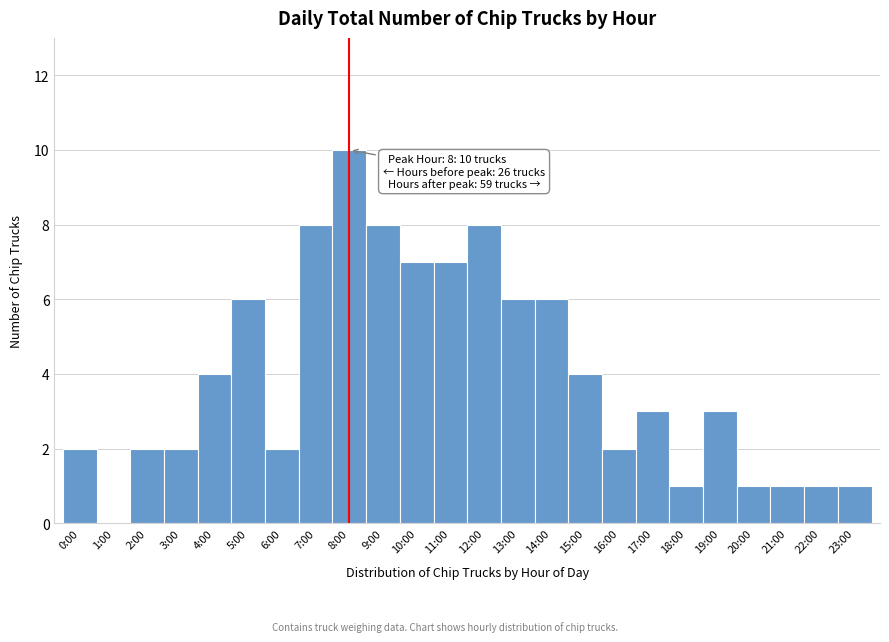

Reading right to left, list all the values displayed in this chart.

23:00=1	22:00=1	21:00=1	20:00=1	19:00=3	18:00=1	17:00=3	16:00=2	15:00=4	14:00=6	13:00=6	12:00=8	11:00=7	10:00=7	9:00=8	8:00=10	7:00=8	6:00=2	5:00=6	4:00=4	3:00=2	2:00=2	1:00=0	0:00=2